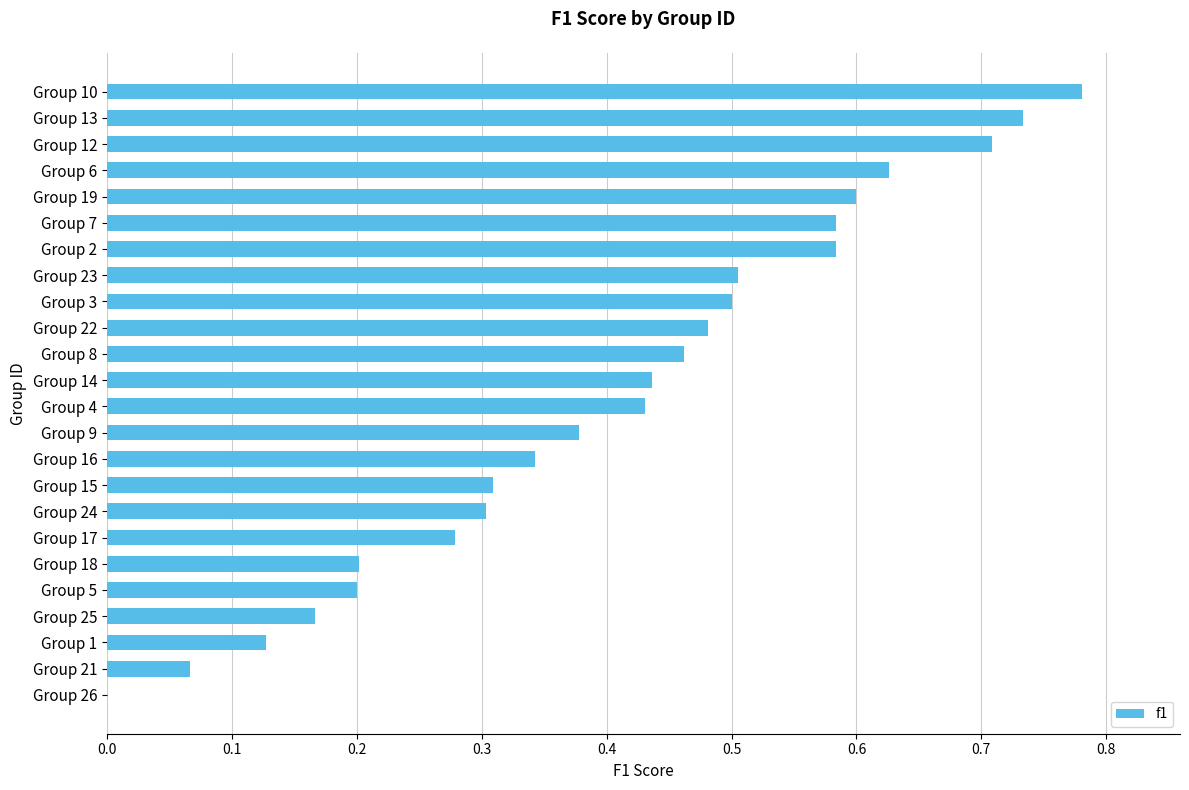

How many values are above zero?

23